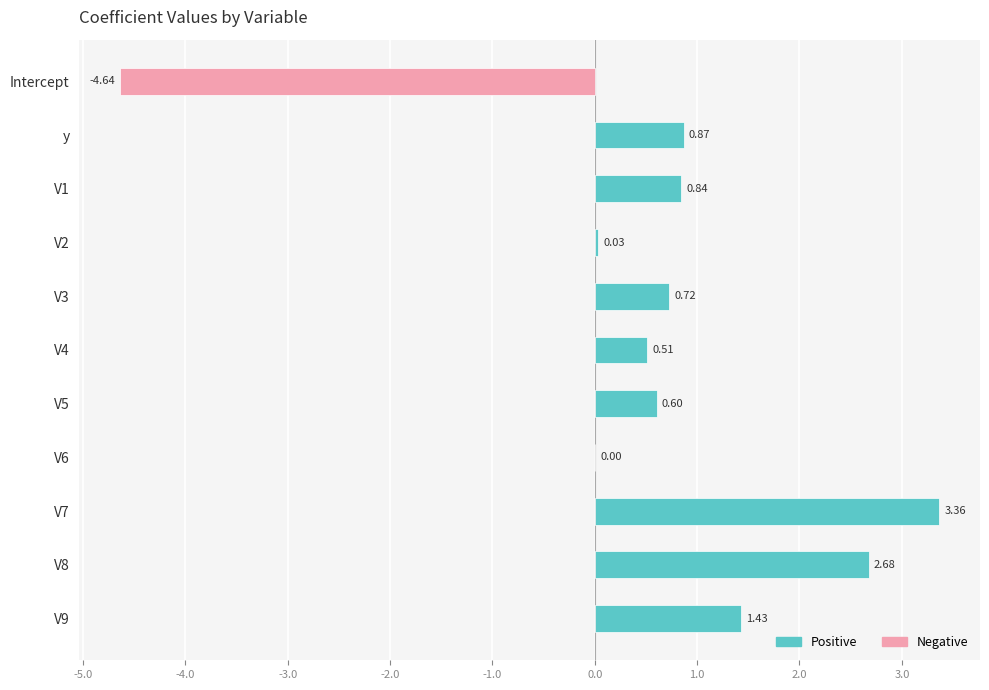

What is the sum of all values?

6.4